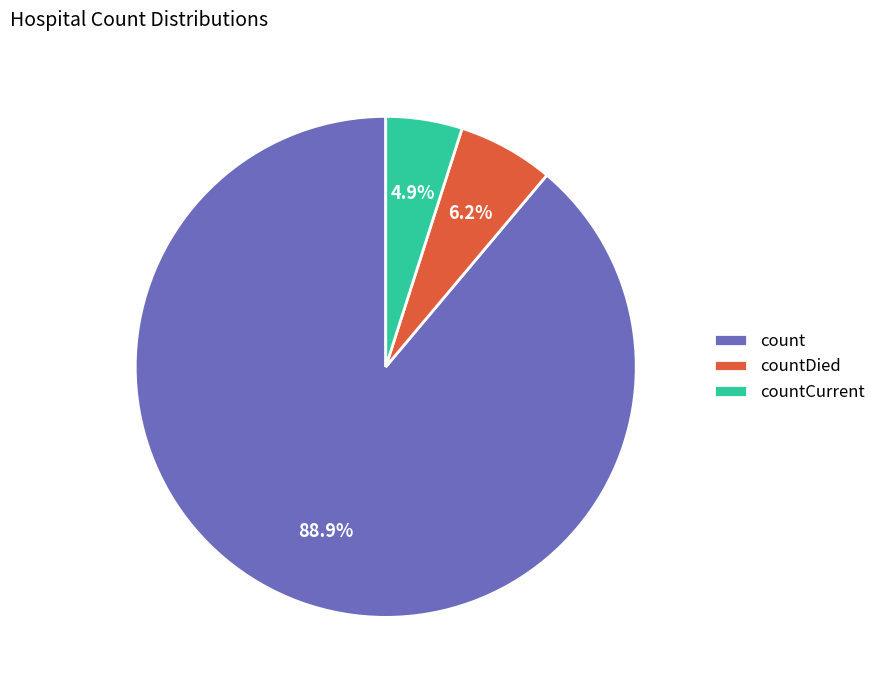

Combined, do countDied and count account for over 50%?

Yes